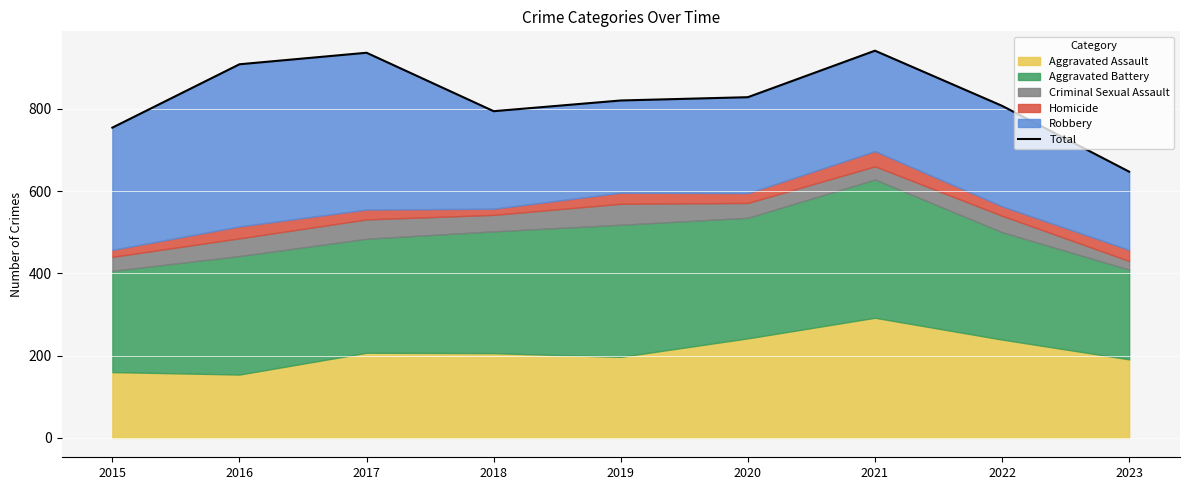

Reading left to right, transcribe all the data shown in this chart.

2015=754	2016=908	2017=936	2018=794	2019=820	2020=828	2021=941	2022=807	2023=647